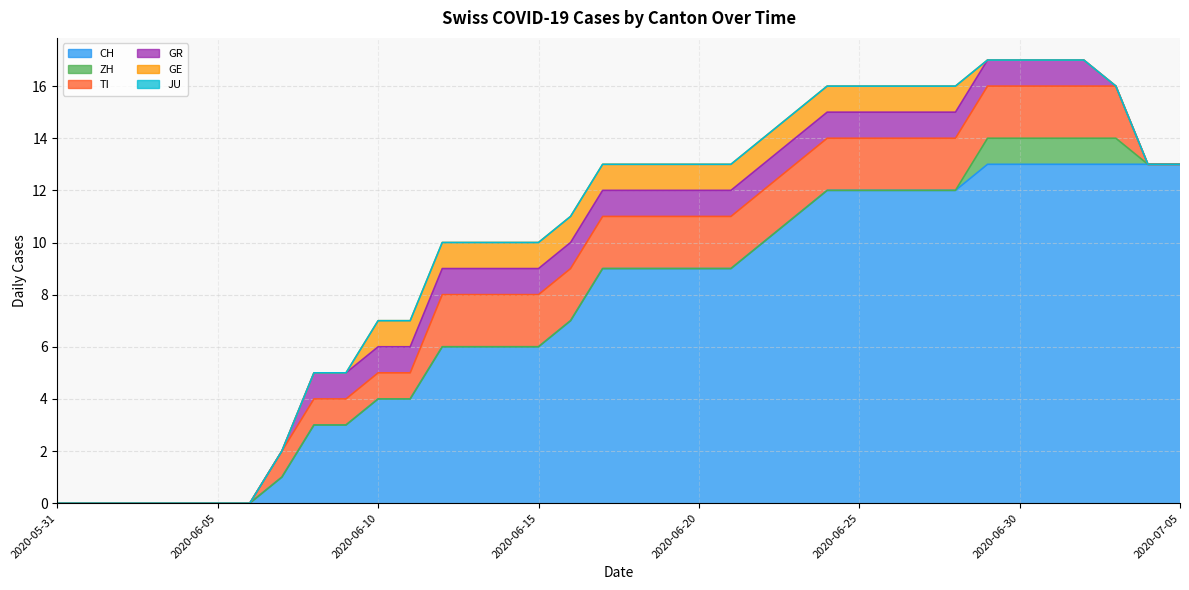

True or false: JU has a value of 0 at 2020-07-05.

True